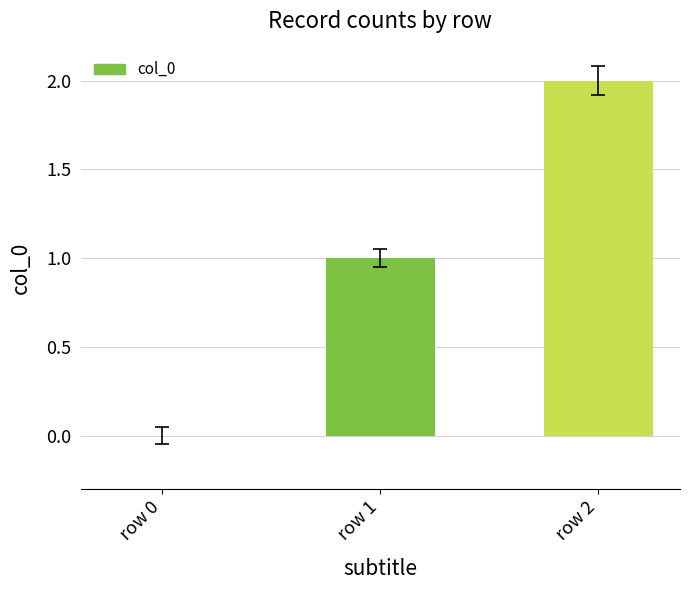

What is the sum of all values?

3